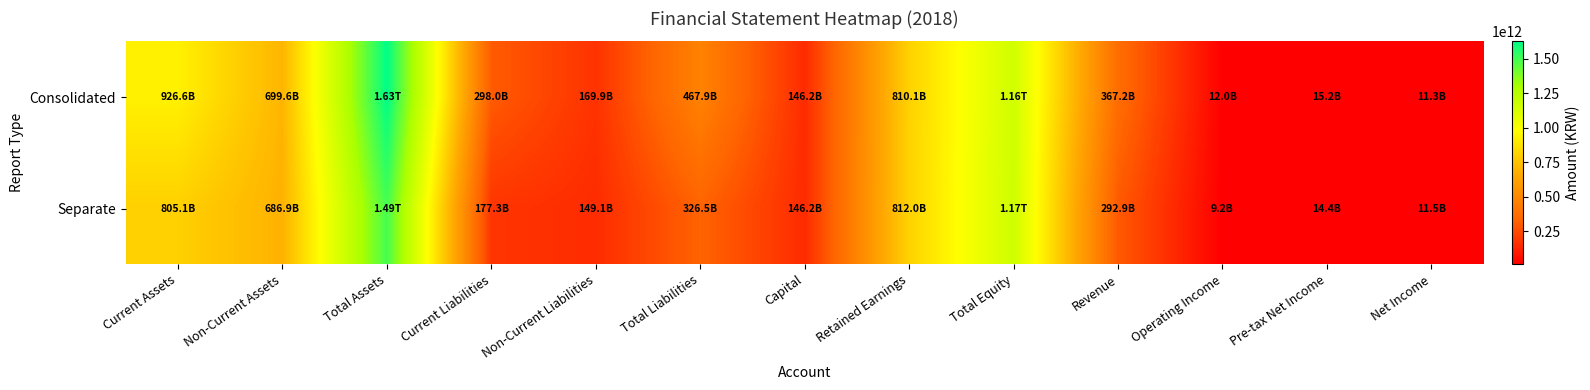

At how many categories does at least one series exceed 1206941902211?

1